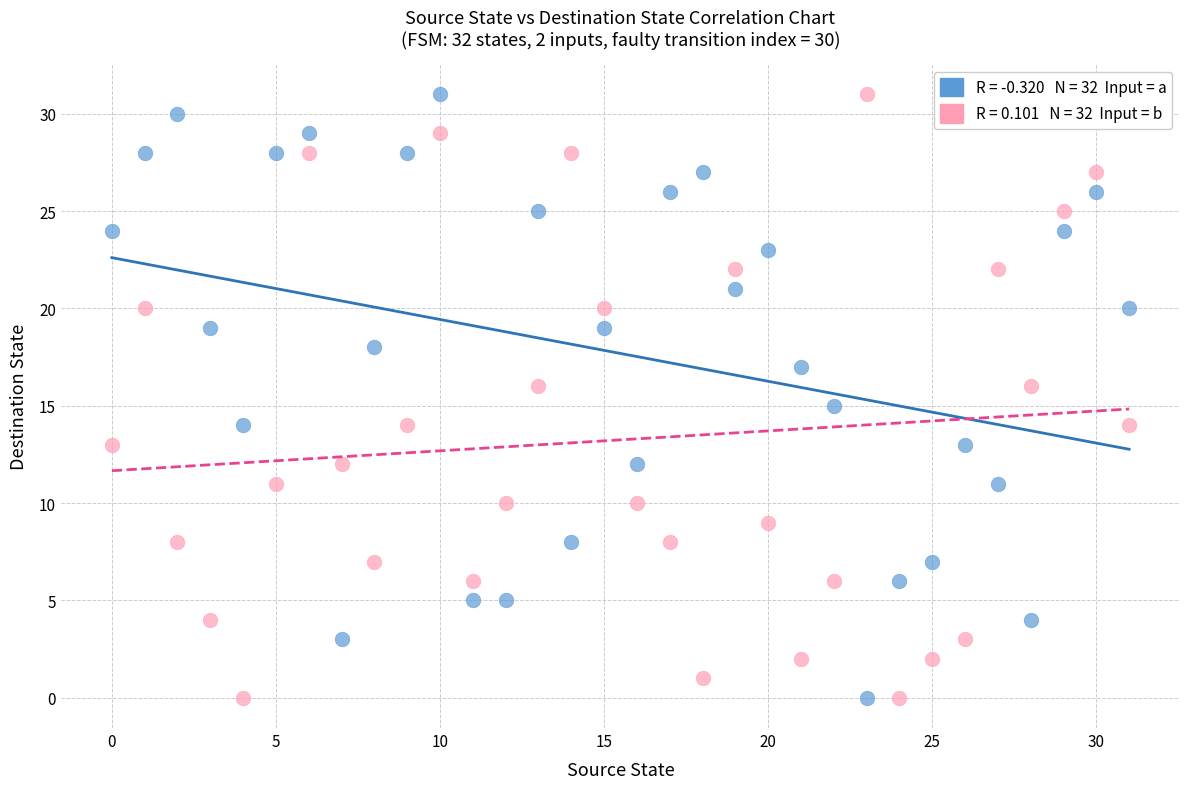

Across all data points, what is the range of Y values (max minus min)?

31